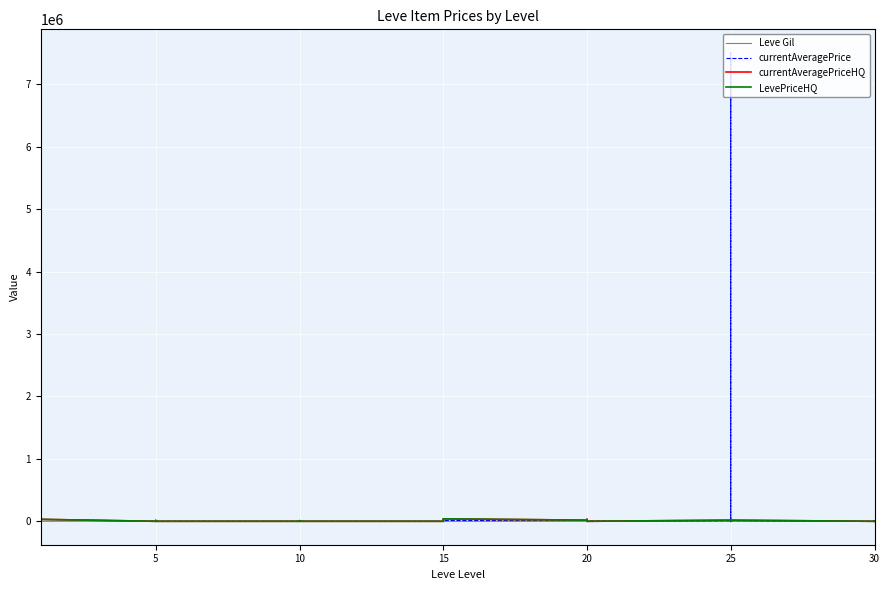

How many values in currentAveragePrice are above zero?

29